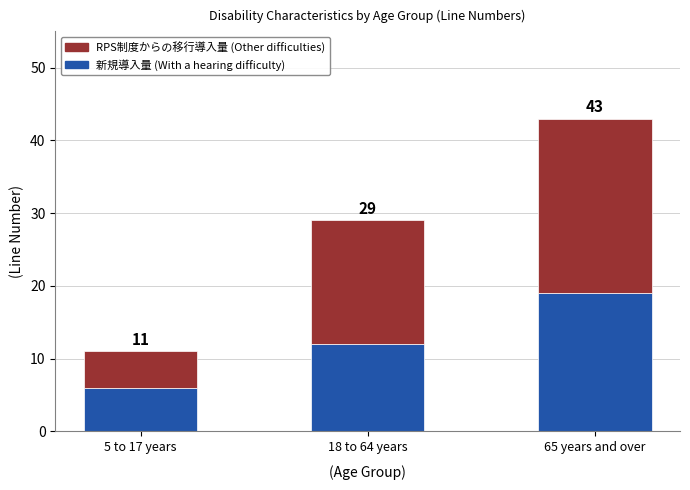

What are all the series names shown in the legend?

RPS制度からの移行導入量 (Other difficulties), 新規導入量 (With a hearing difficulty)